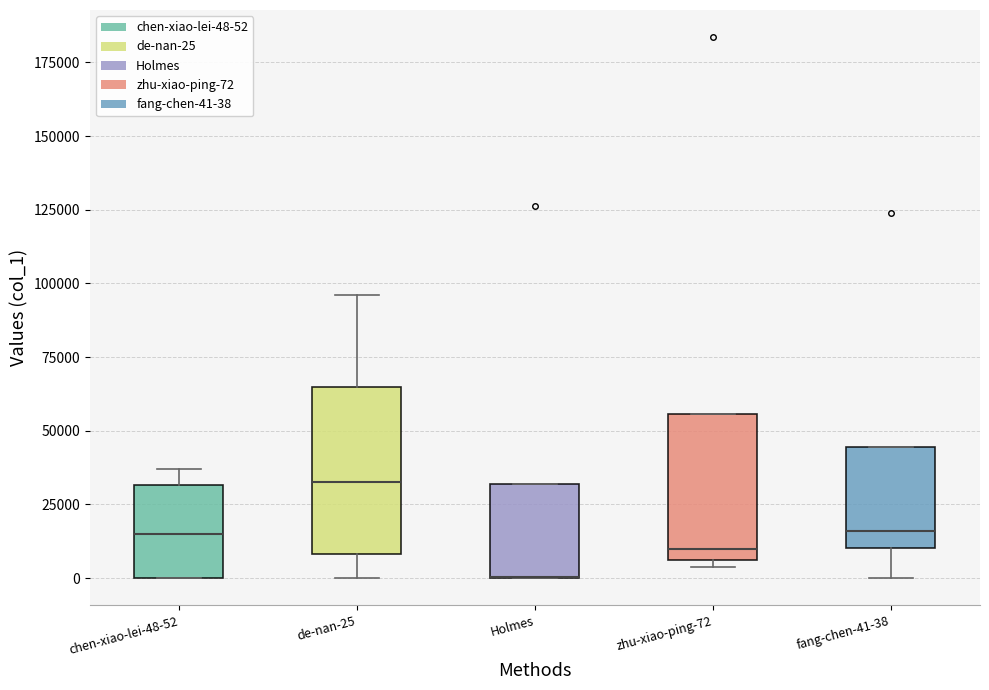

Reading left to right, read every box against the y-axis: the position of its median line, the range the box covers, and the ends of its whiskers. The values are not printed on the chart, so give them approximately, as read against the axis.

chen-xiao-lei-48-52: median 15000, box 0 to 30000, whiskers 0 to 35000
de-nan-25: median 35000, box 10000 to 65000, whiskers 0 to 95000
Holmes: median 0 (drawn on the box's lower edge), box 0 to 30000, whiskers 0 to 30000
zhu-xiao-ping-72: median 10000, box 5000 to 55000, whiskers 5000 (just below the box's lower edge) to 55000
fang-chen-41-38: median 15000, box 10000 to 45000, whiskers 0 to 45000